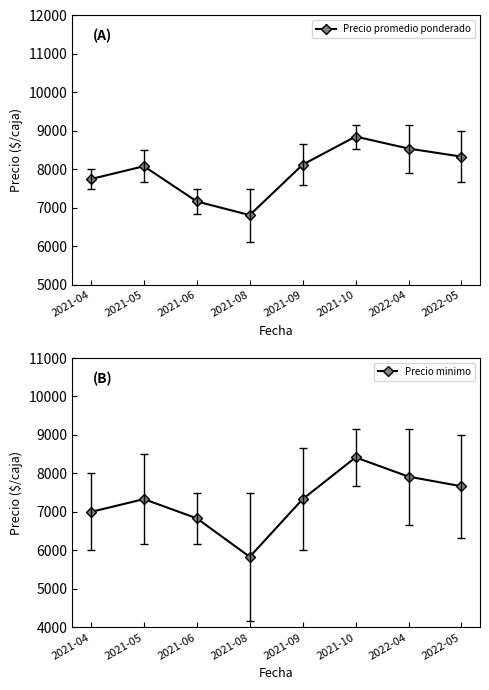

In Precio minimo, how many points are higher than both neighbors (excluding endpoints)?

2